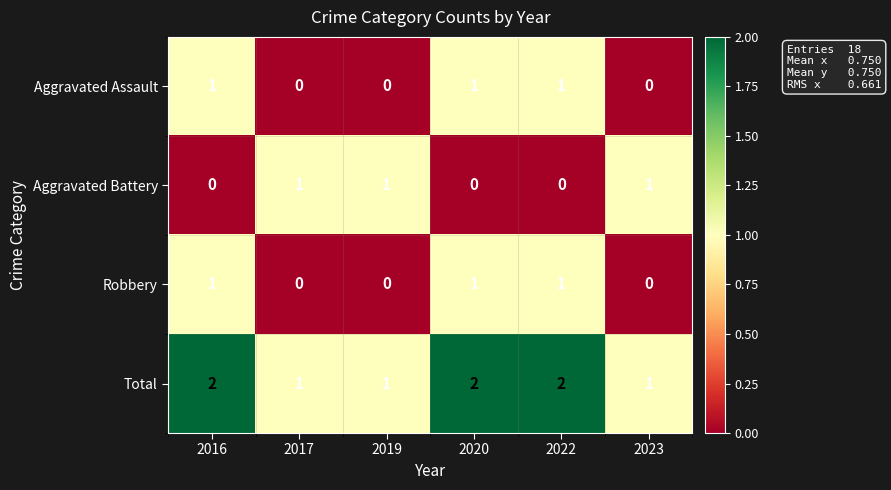

The Aggravated Assault series shows 1 at 2023. True or false?

False